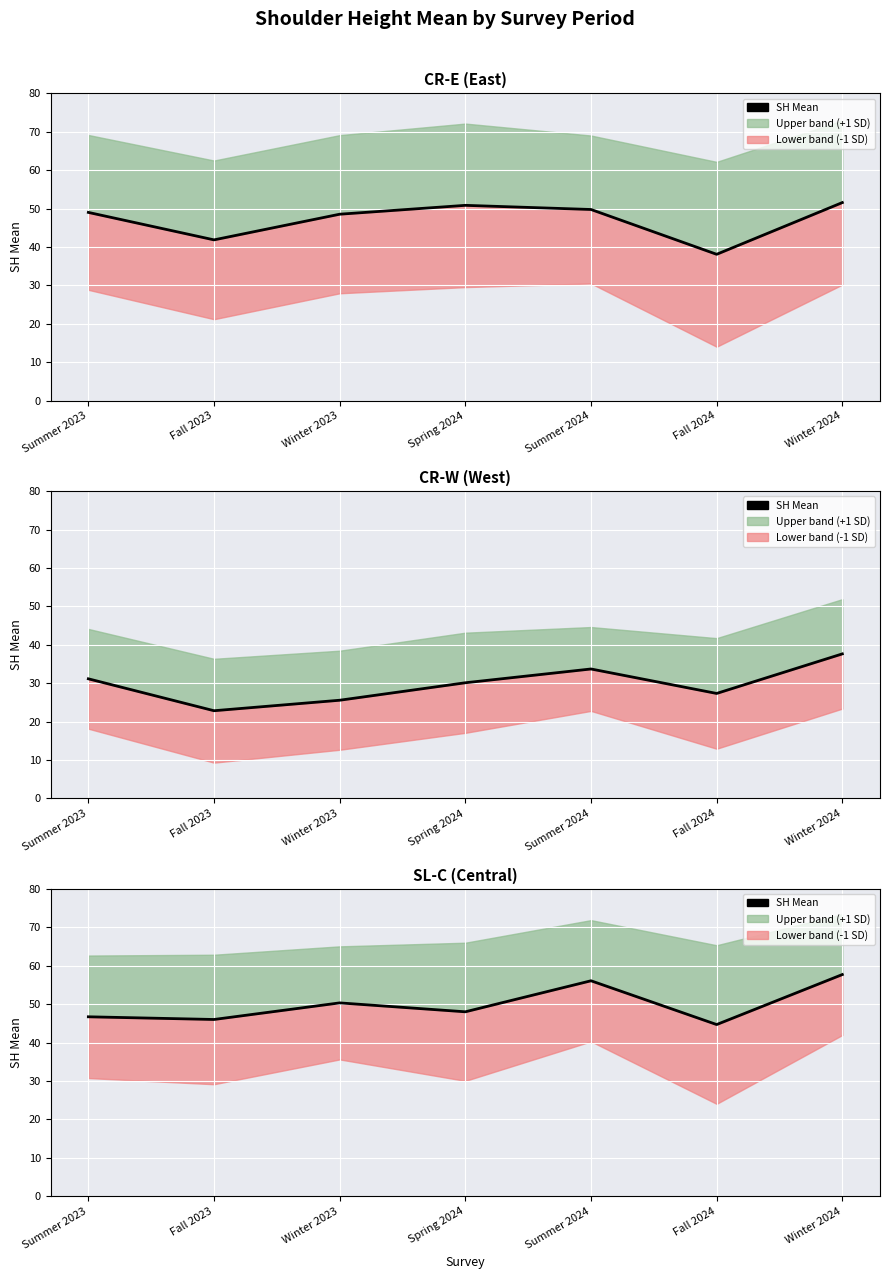

Which label corresponds to the smallest value in the chart?

Fall 2024